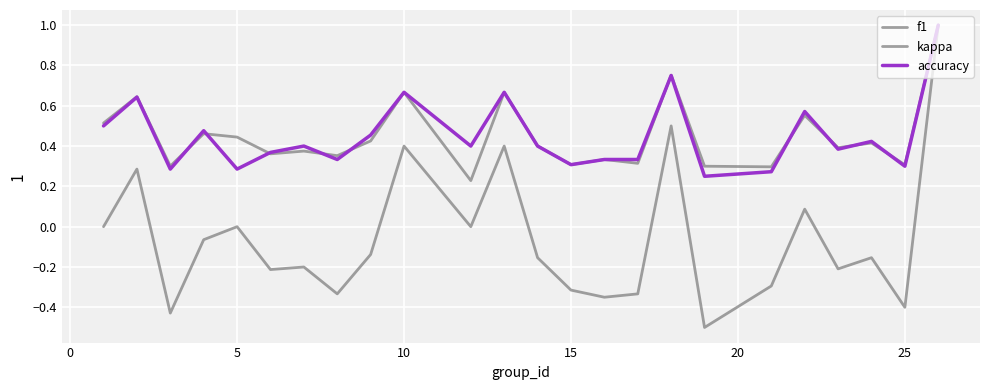

Does the chart have visible grid lines?

Yes